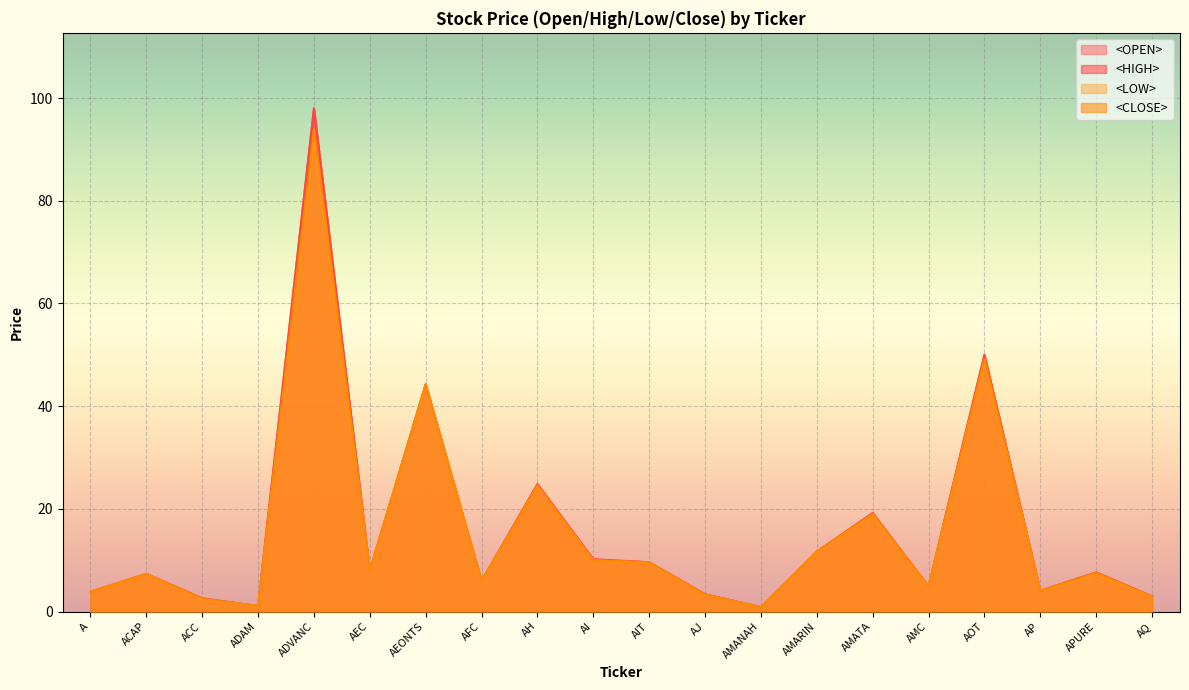

How many lines are shown in the chart?

4